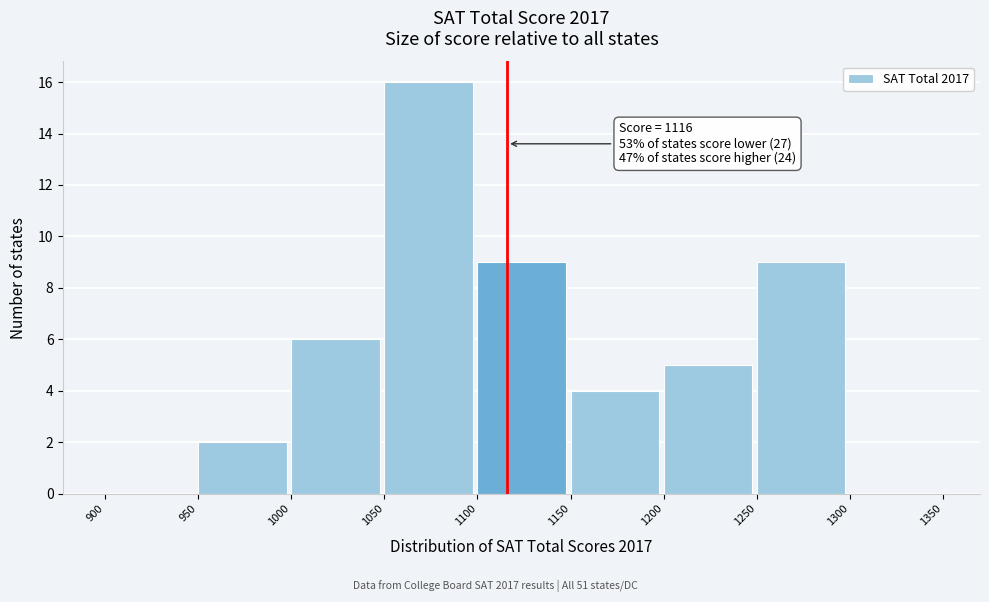

Which range on the x-axis has the tallest bar?

1050 to 1100